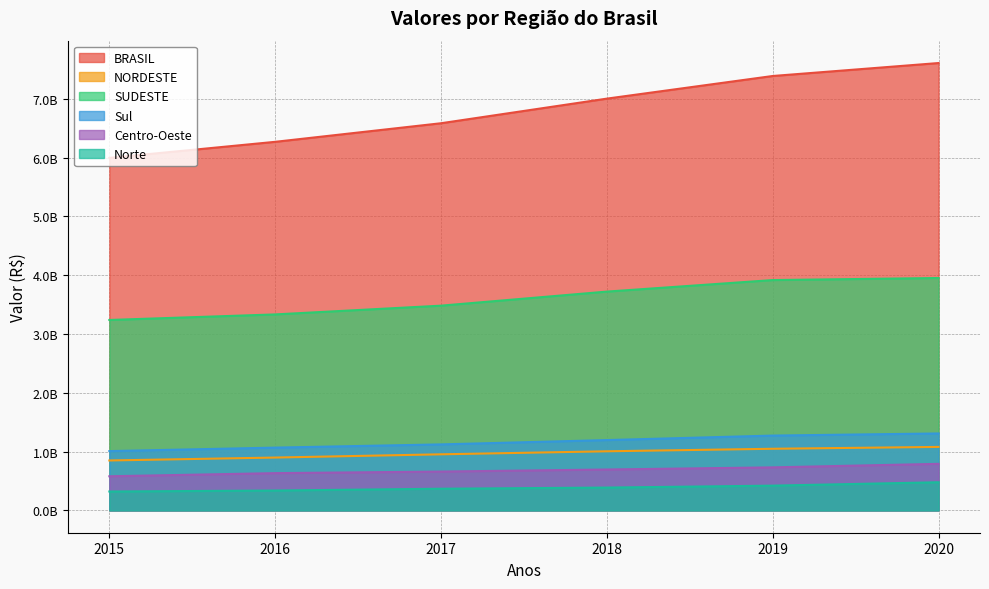

Which series has the largest total across all categories?

BRASIL